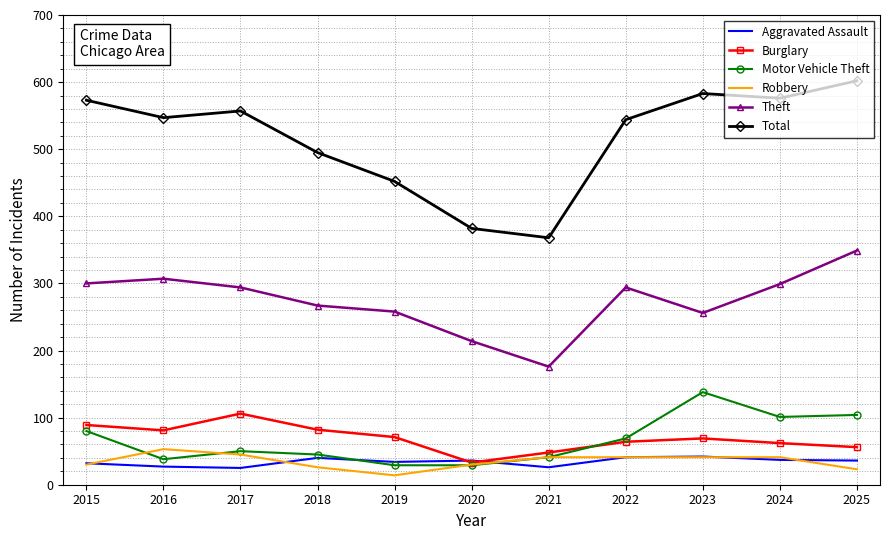

True or false: Robbery and Theft cross at least once.

False